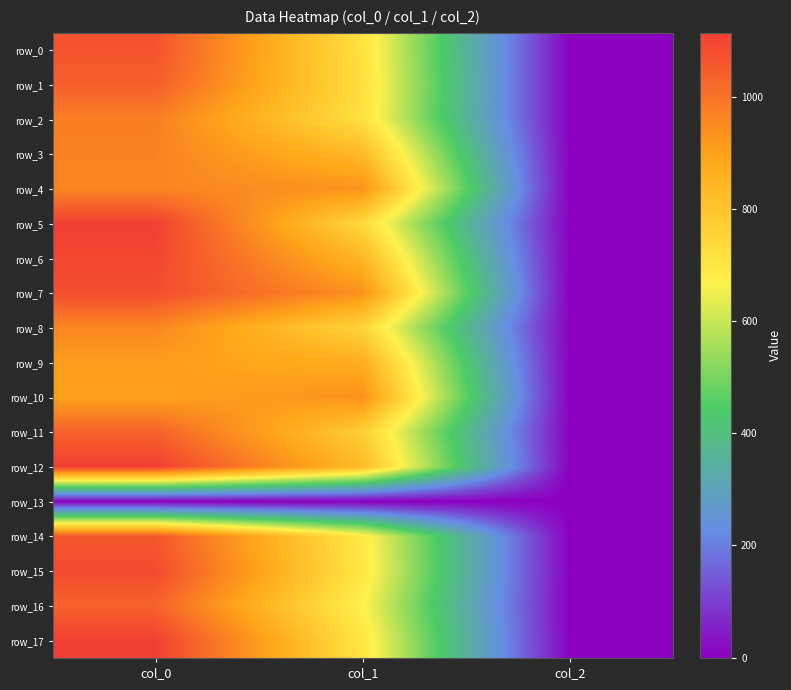

Which category has the lowest value in the row_12 series?

col_2